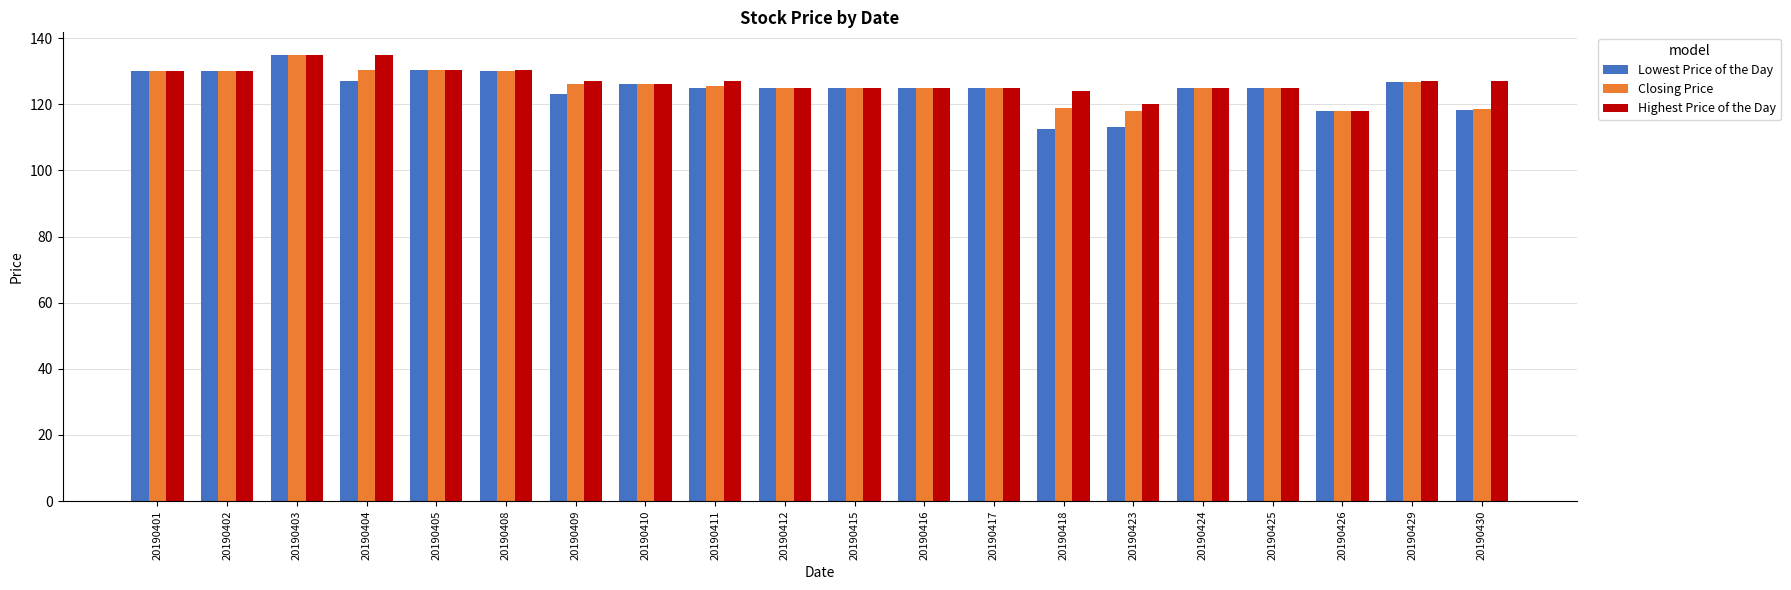

What is the difference between the maximum and minimum values in the Highest Price of the Day series?

17.0